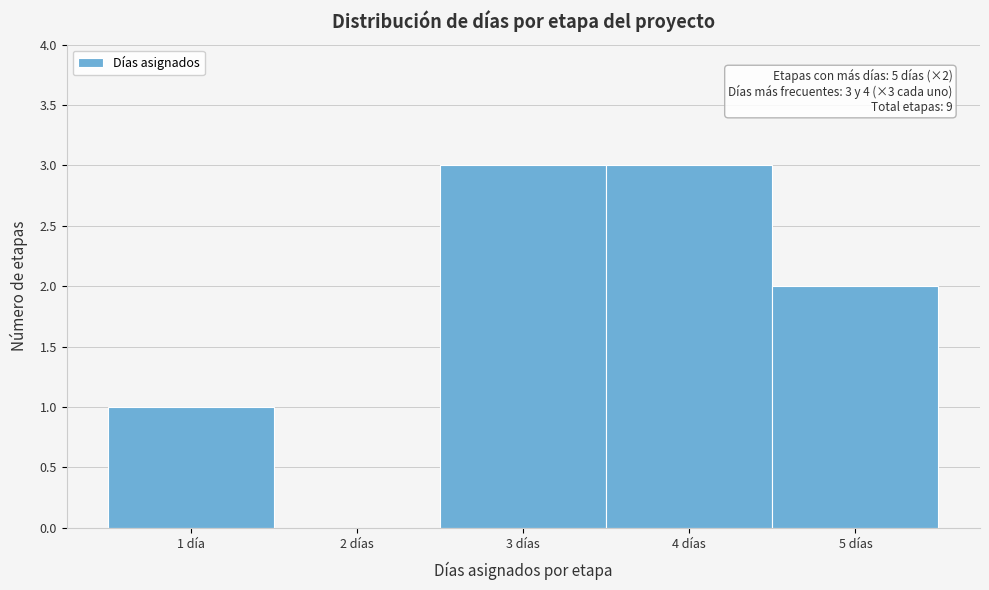

Reading left to right, extract all data points from this chart.

1 día=1	2 días=0	3 días=3	4 días=3	5 días=2